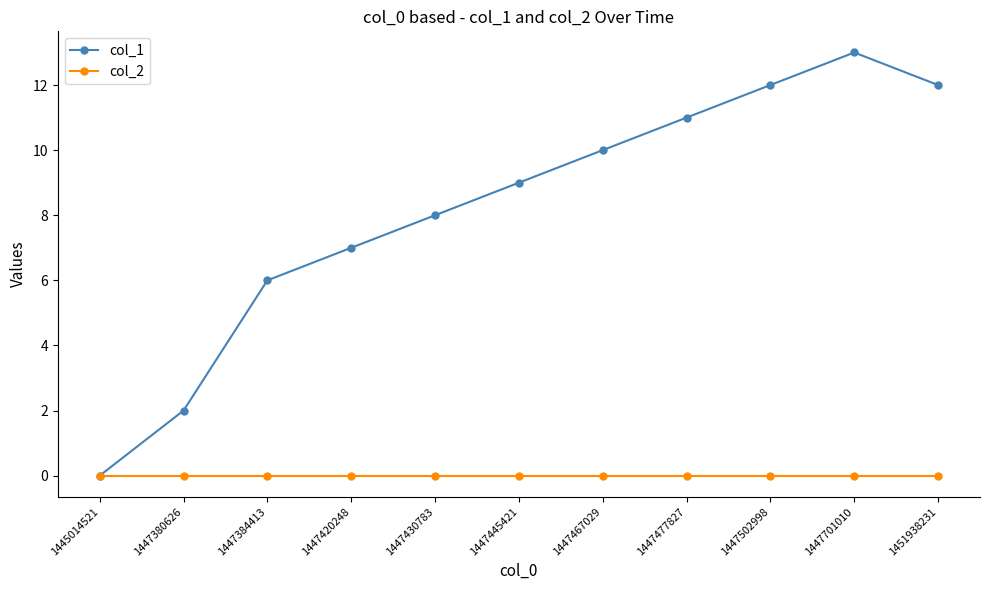

List the series in order of their peak value, highest first.

col_1, col_2